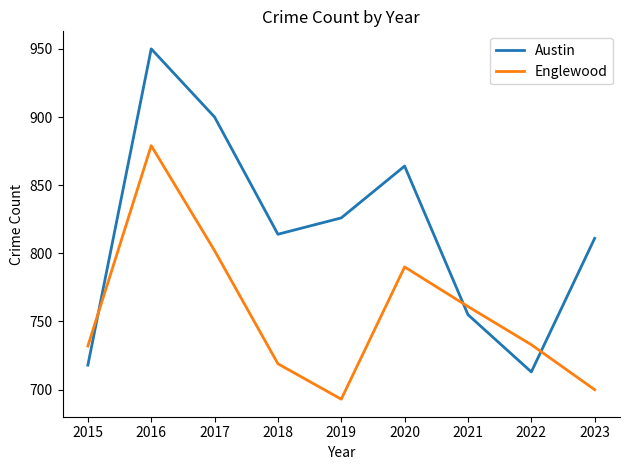

Between 2017 and 2019, which series saw the biggest shift?

Englewood